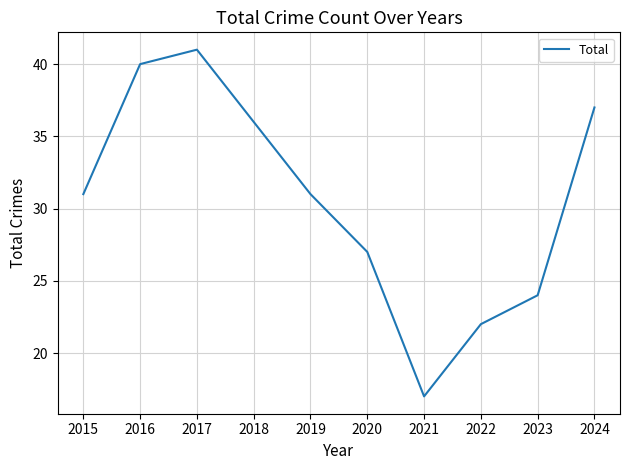

At which category does the data reach its first local valley?

2021